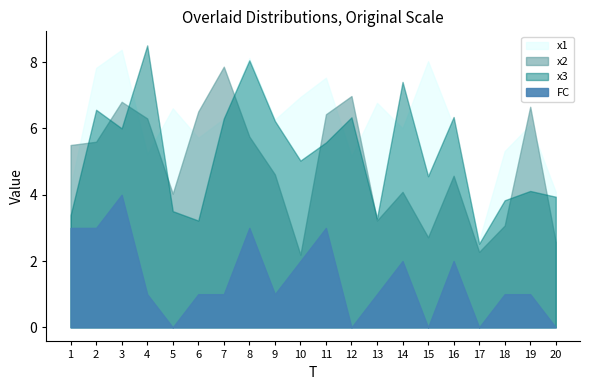

What is the approximate value of x2 at 14?

4.1